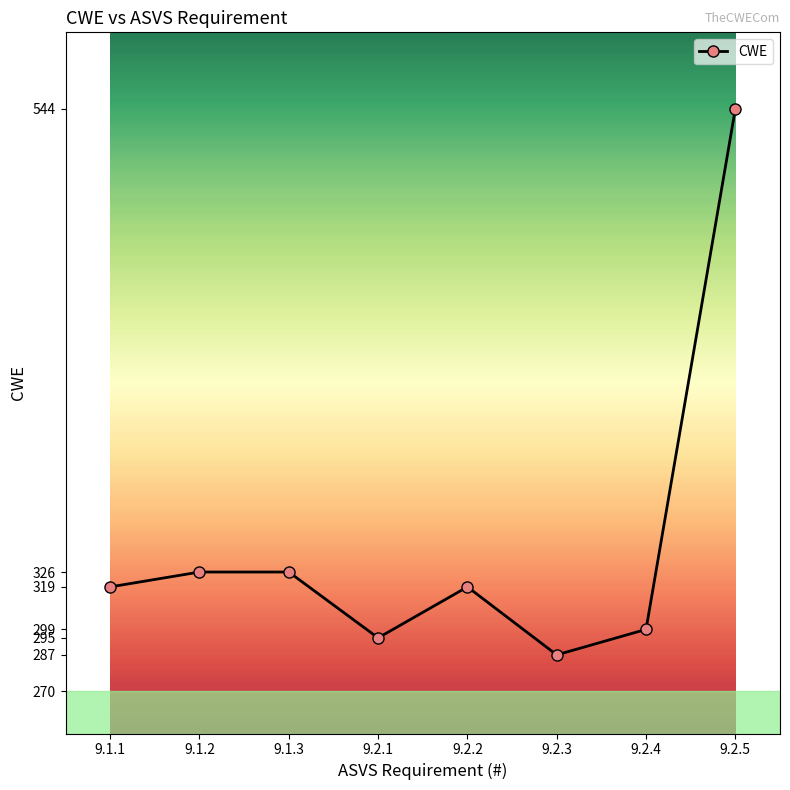

Reading right to left, what are all the values shown in this chart?

9.2.5=544	9.2.4=299	9.2.3=287	9.2.2=319	9.2.1=295	9.1.3=326	9.1.2=326	9.1.1=319